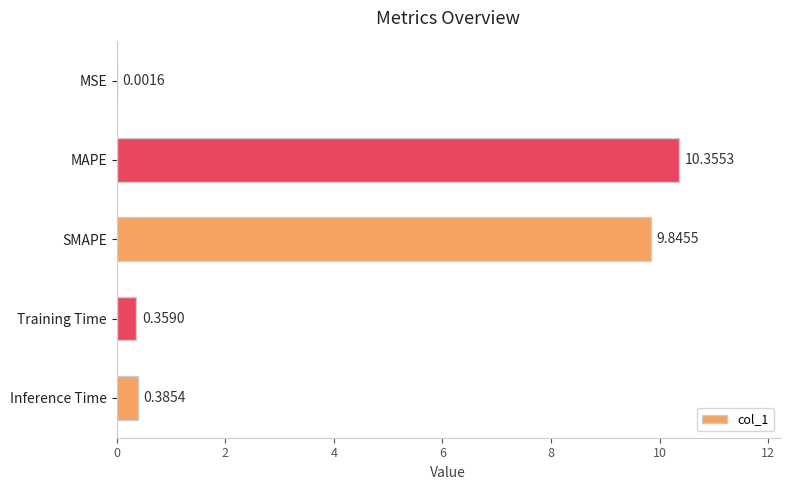

Between MSE and Inference Time, which is larger?

Inference Time